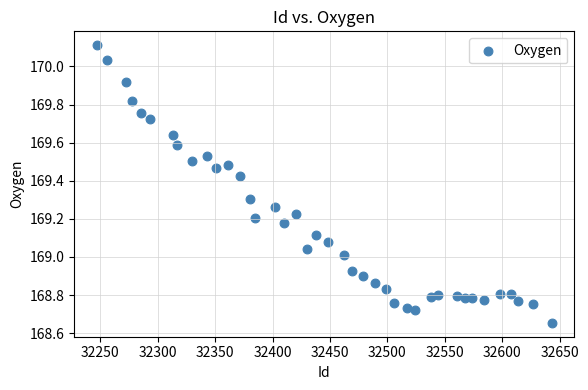

What is the range of X values (max minus min)?

396.0